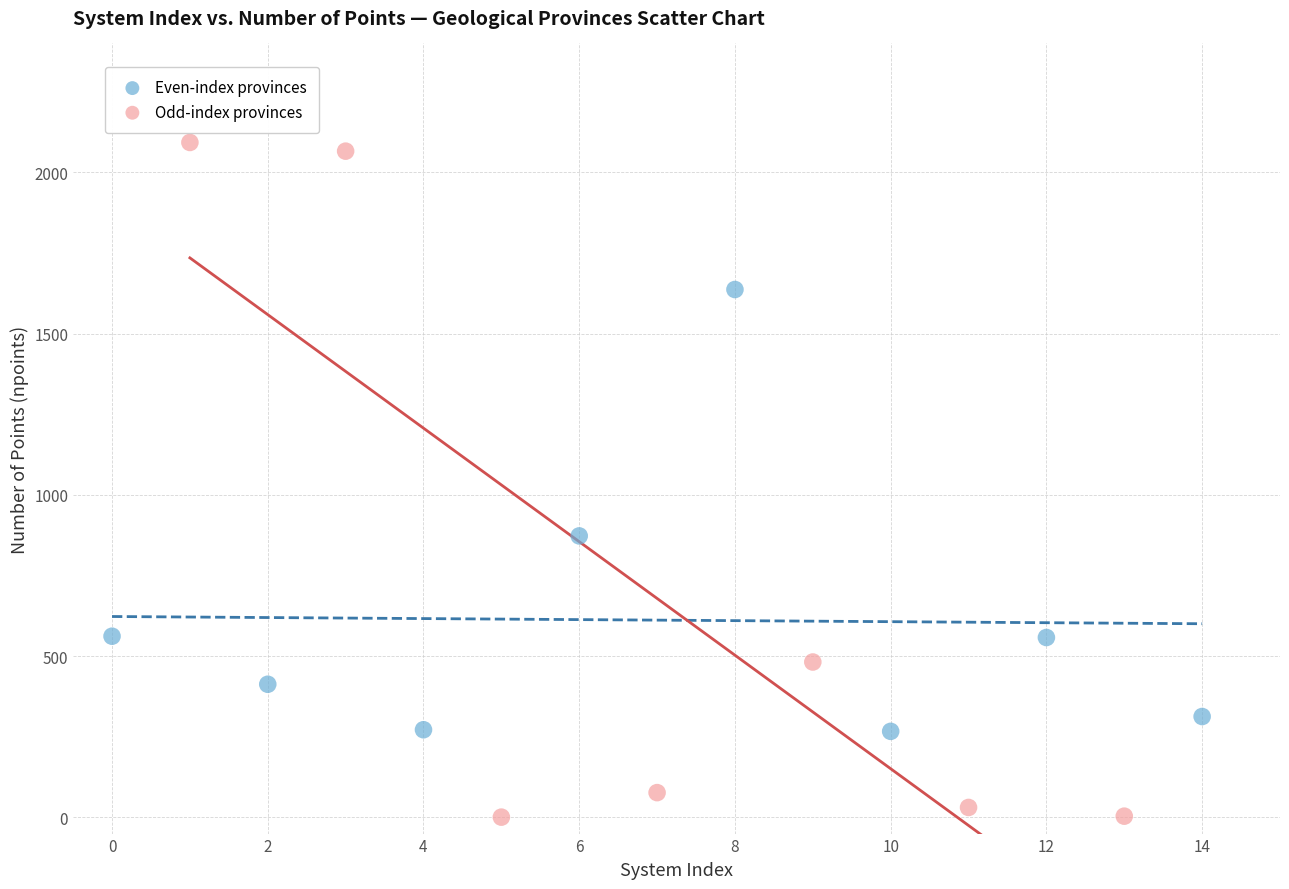

Which series reaches the minimum Y coordinate?

Odd-index provinces